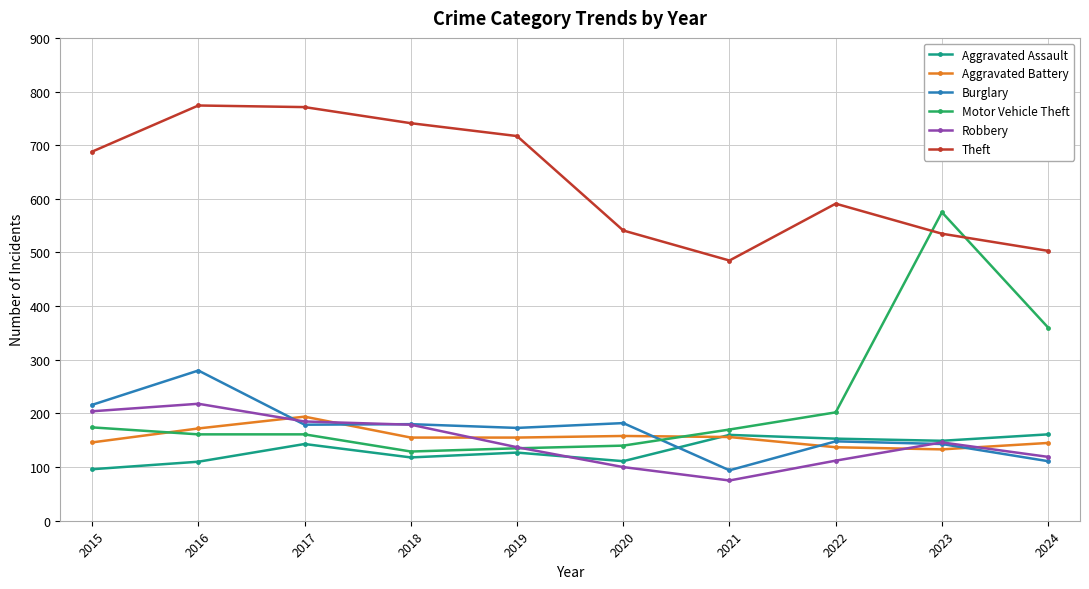

Is it true that Motor Vehicle Theft equals 212 at 2018?

False